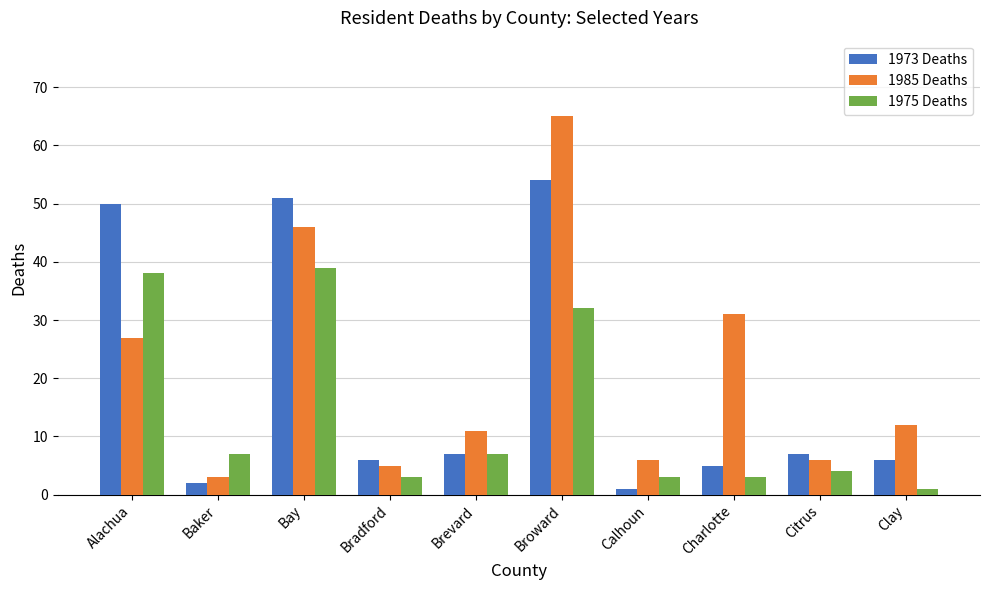

What are all the series names shown in the legend?

1973 Deaths, 1985 Deaths, 1975 Deaths